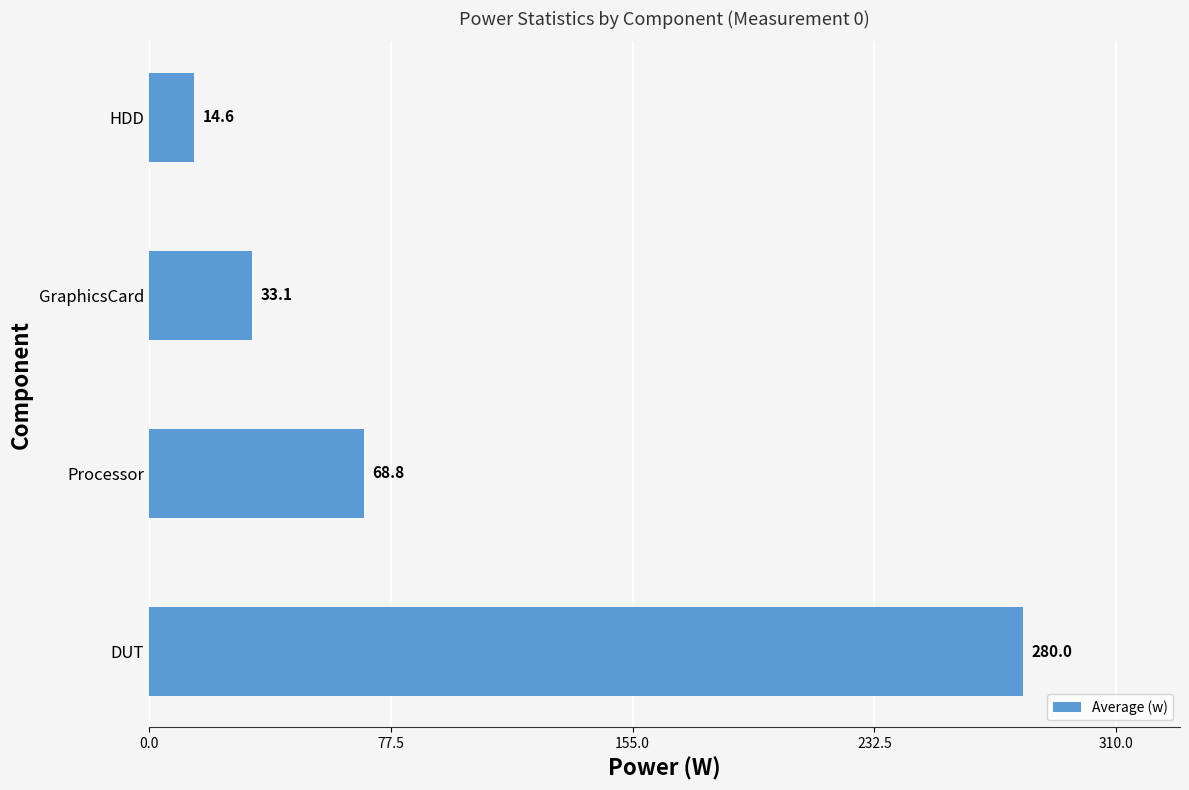

Approximately how many times larger is the value at HDD compared to GraphicsCard?

0.4